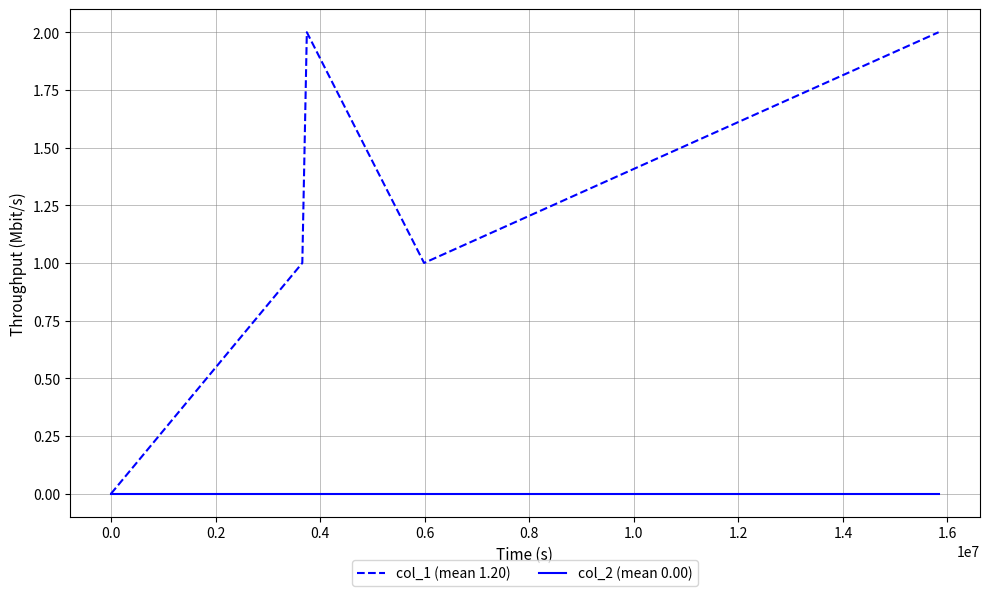

Reading left to right, what are all the values shown in this chart?

col_1 (mean 1.20): 0	1	2	1	2
col_2 (mean 0.00): 0	0	0	0	0